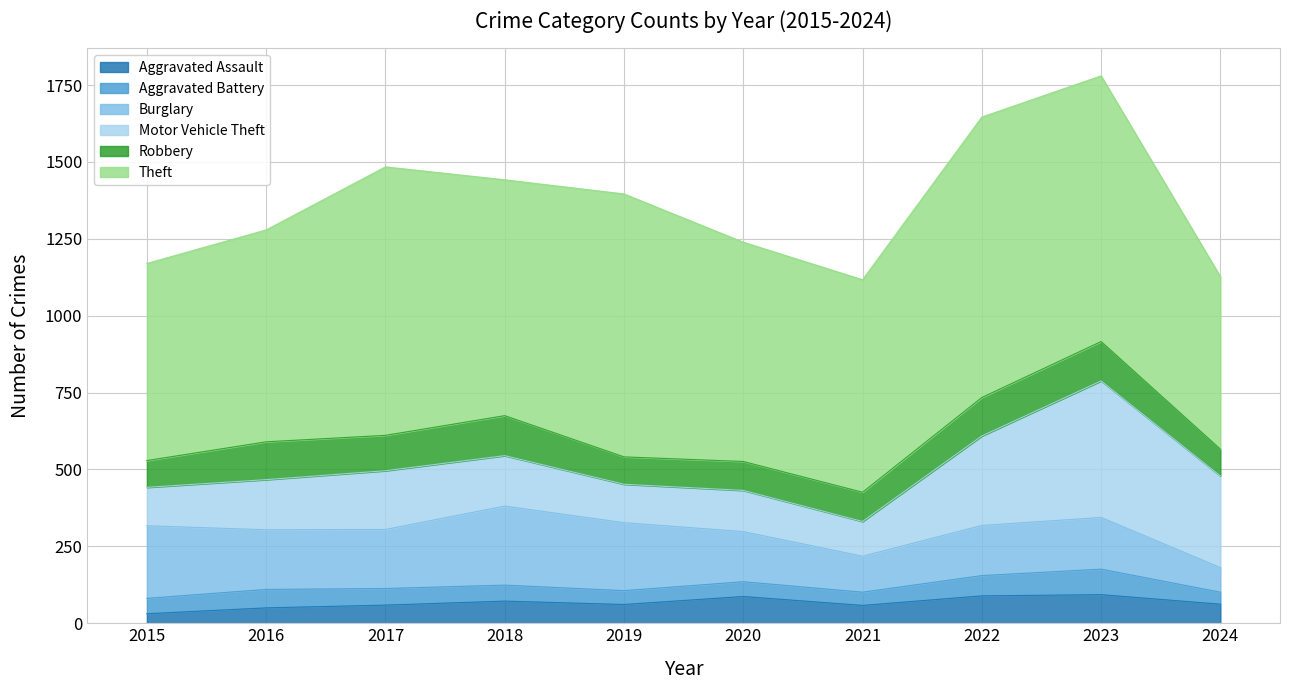

True or false: Theft and Aggravated Battery intersect in this chart.

False